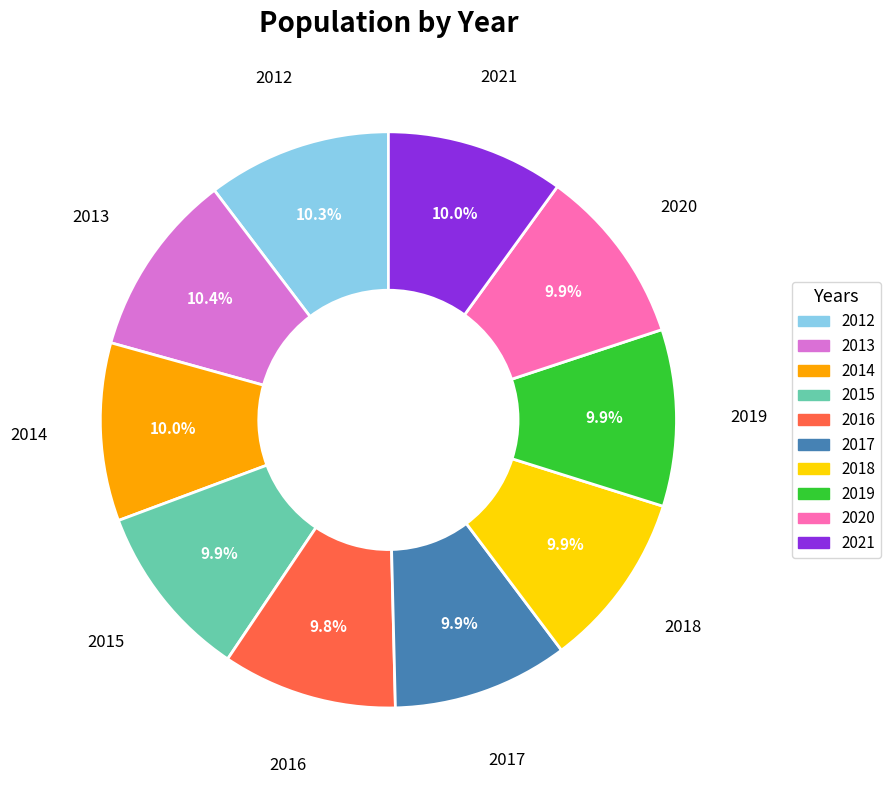

To the nearest percent, what portion does 2018 represent?

10%